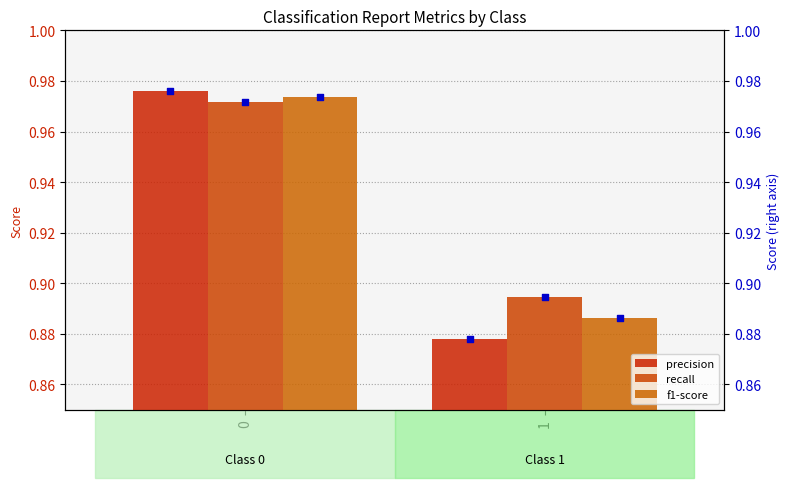

Which series contains the lowest Y value?

precision